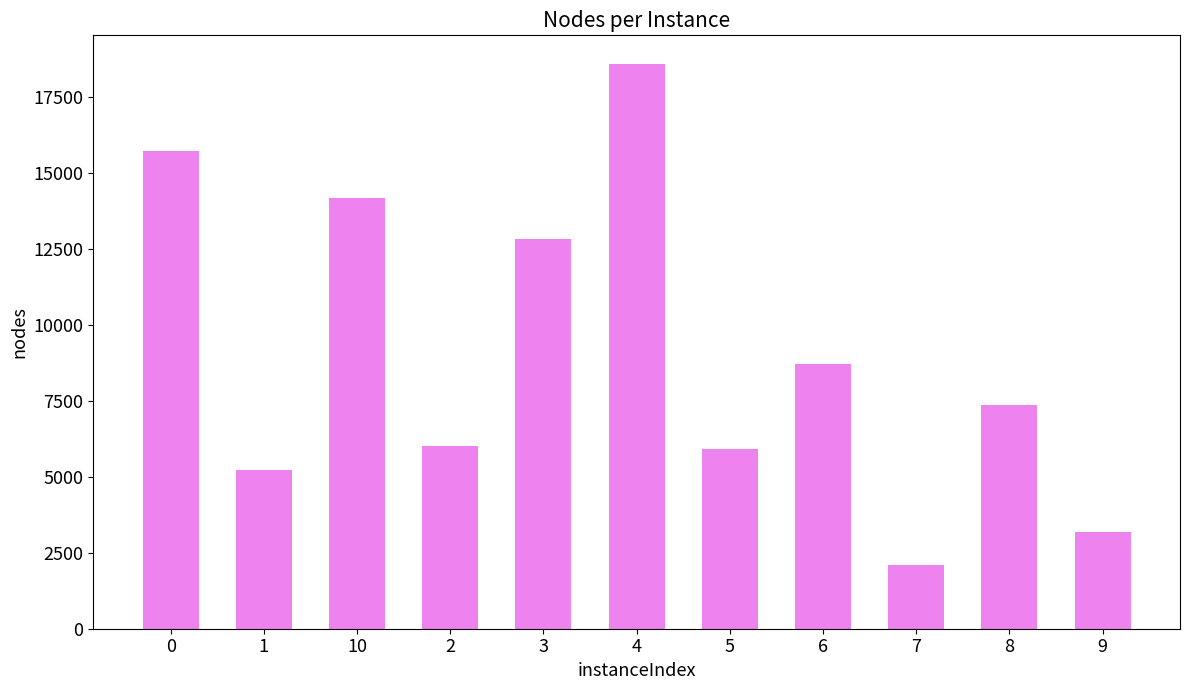

What is the value of the 10th bar from the left?

7364